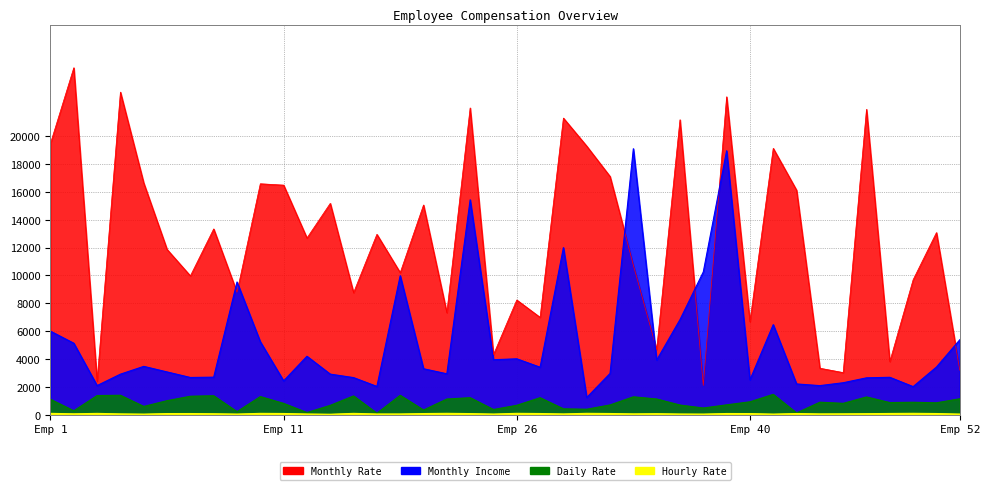

True or false: Monthly Income has a value of 18947 at 38.

True